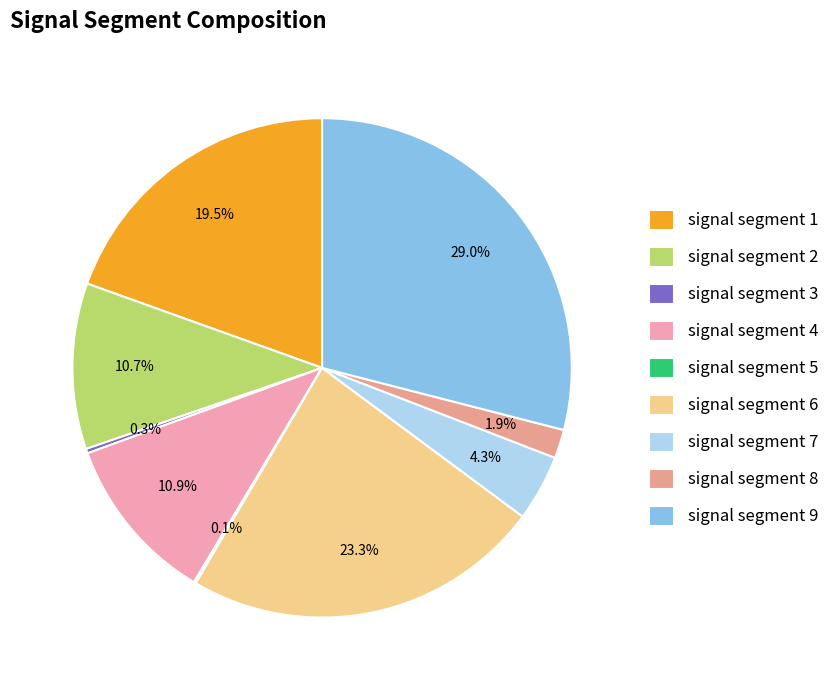

Combined, what portion of the pie is signal segment 5 and signal segment 2?

10.9%